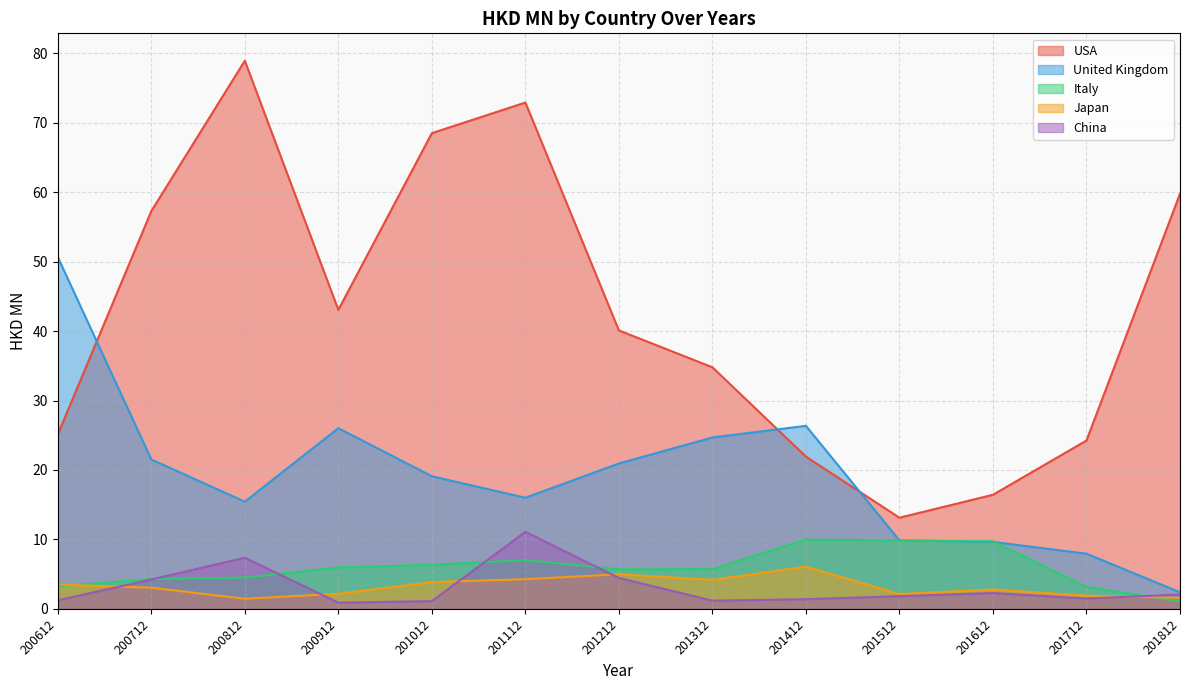

List the labels in order of USA value, largest first.

200812, 201112, 201012, 201812, 200712, 200912, 201212, 201312, 200612, 201712, 201412, 201612, 201512